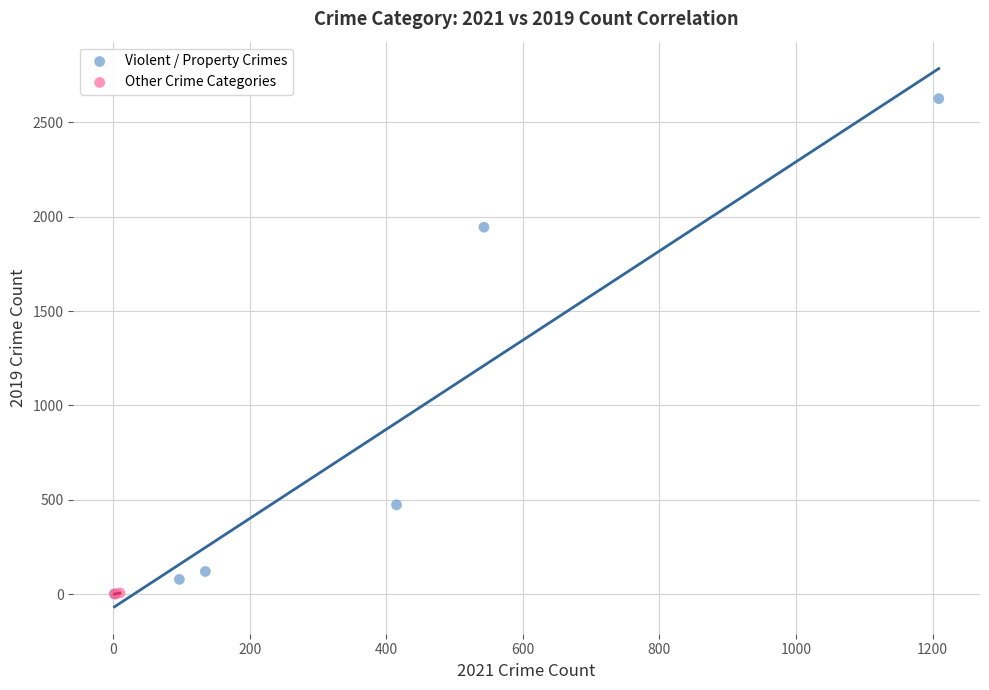

Which series contains the highest Y value?

Violent / Property Crimes